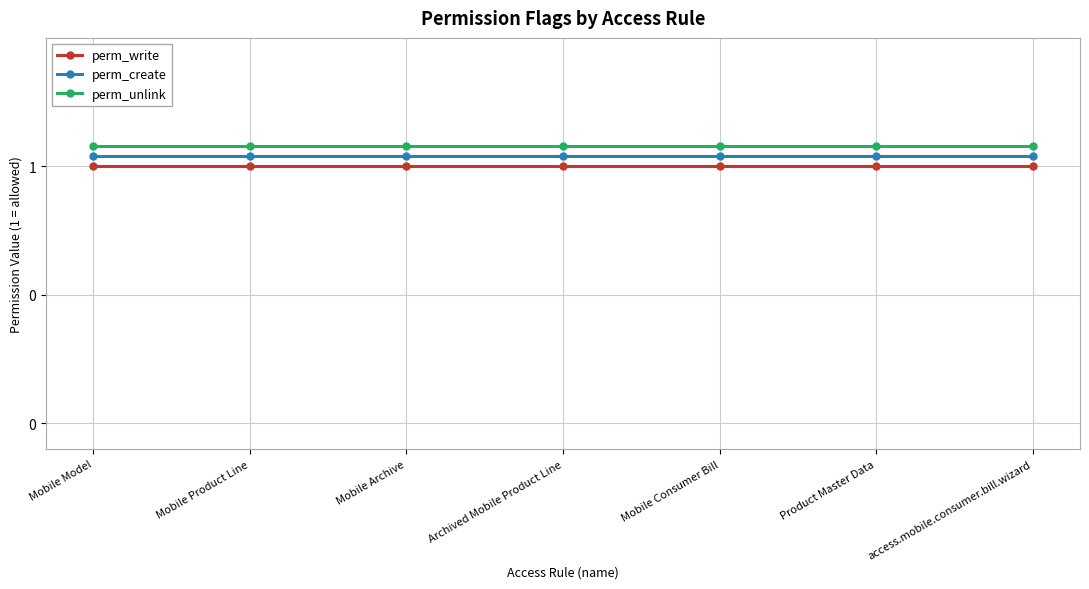

What are all the series names shown in the legend?

perm_write, perm_create, perm_unlink